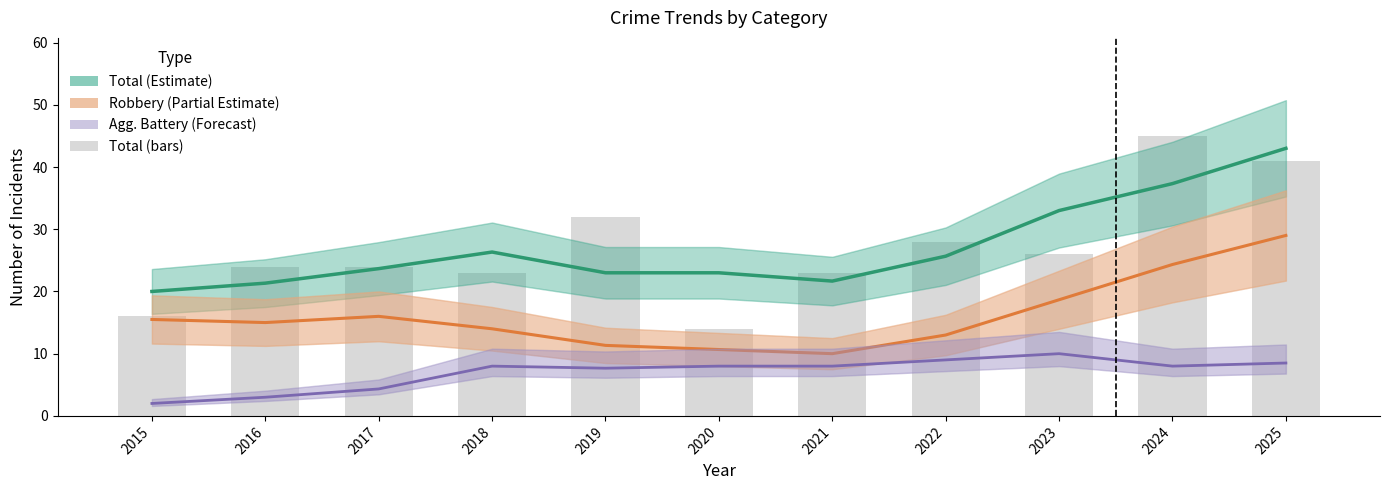

Is the value of Total (Estimate) at 2022 greater than the value of Agg. Battery (Forecast) at 2024?

Yes